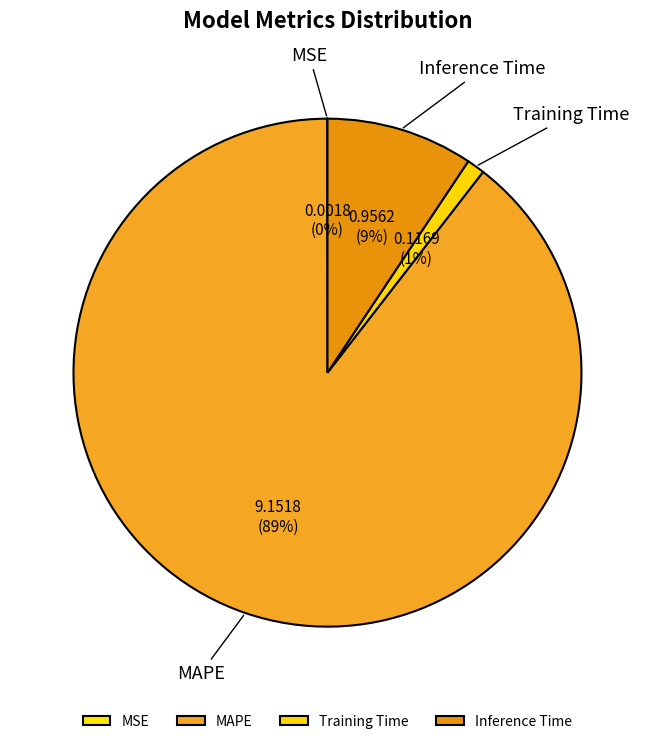

Which slice represents more than half of the pie?

MAPE